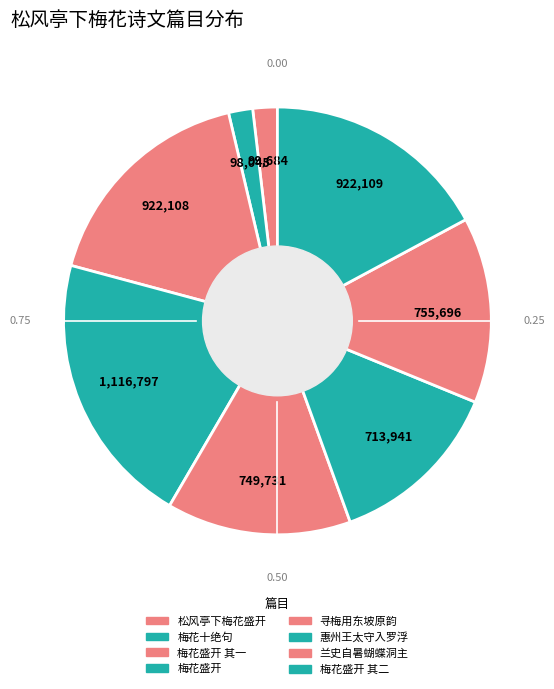

Rank the categories by value from highest to lowest.

十一月二十六日，松风亭下，梅花盛开, 十一月二十六日，松风亭下，梅花盛开 其二 再用前韵, 十一月二十六日，松风亭下，梅花盛开 其一, 兰史自暑蝴蝶洞主制印置闺中言将偕隐罗浮也为赋长句用东坡松风亭下韵, 寻梅用东坡松风亭下梅花盛开原韵, 惠州王太守入罗浮寻梅花村不得用子瞻松风亭下梅花诗原韵有作予为和之, 十一月二十六日松风亭下梅花盛开, 梅花十绝句·松风亭下盛开时